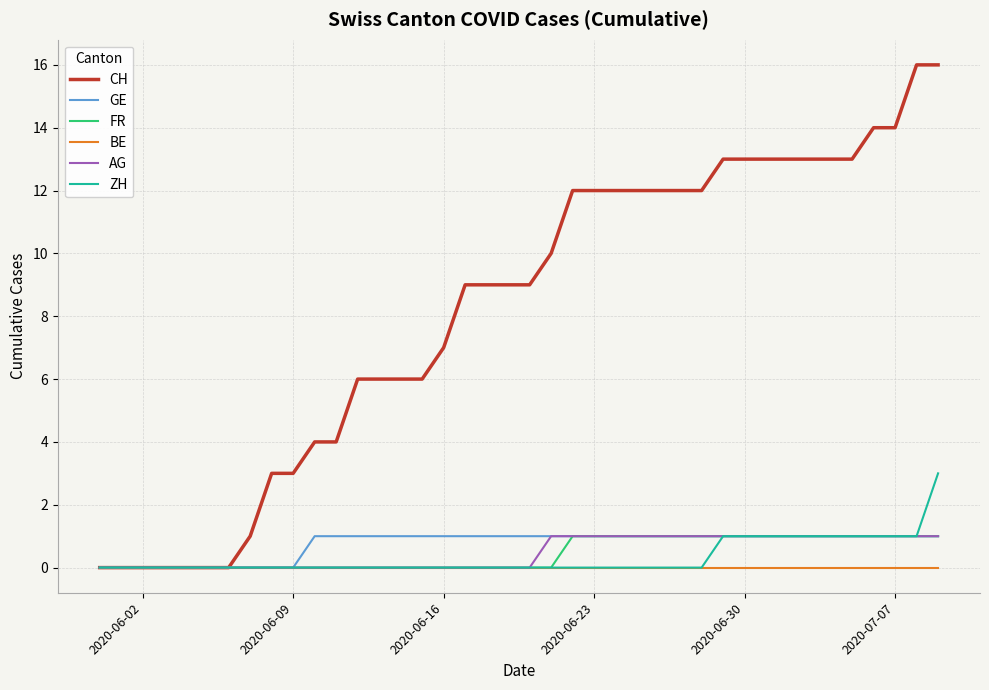

Which series has the largest total across all categories?

CH